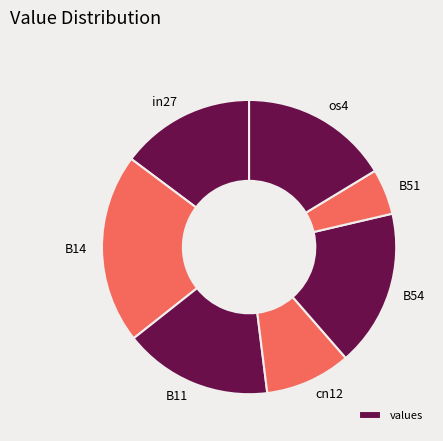

Which slice is the smallest?

B51